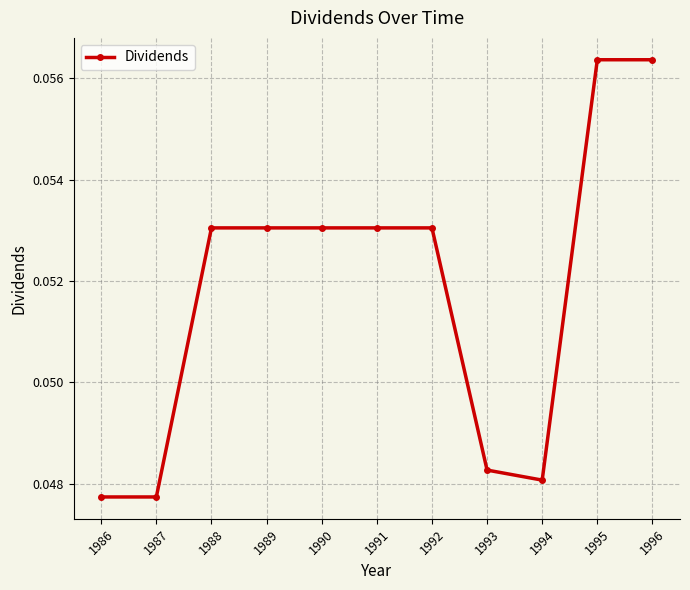

Is it true that the value at 1990 is 0.0?

False